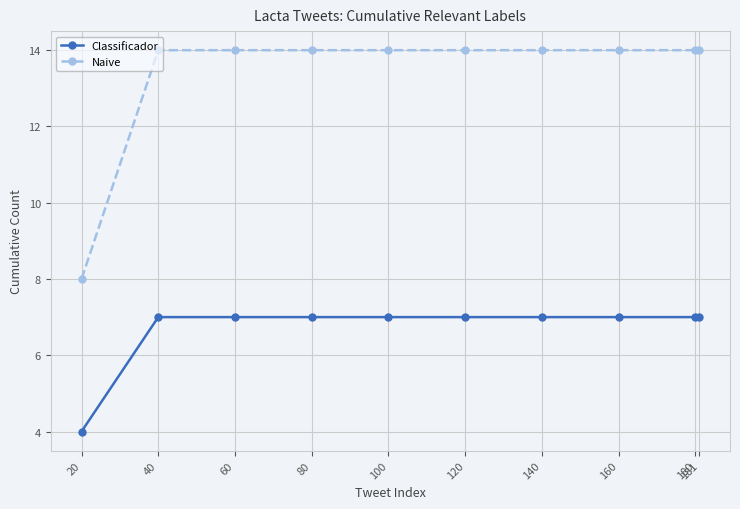

What is the difference between the maximum and minimum values in the Naive series?

6